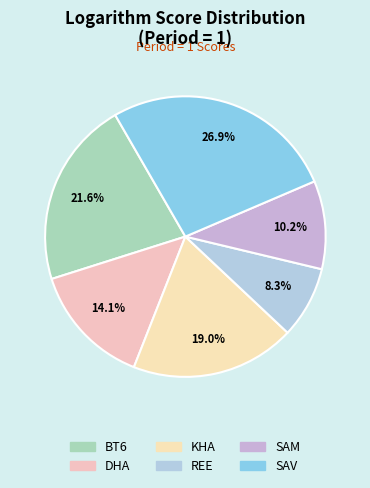

Is it true that KHA is 4% of the pie?

False